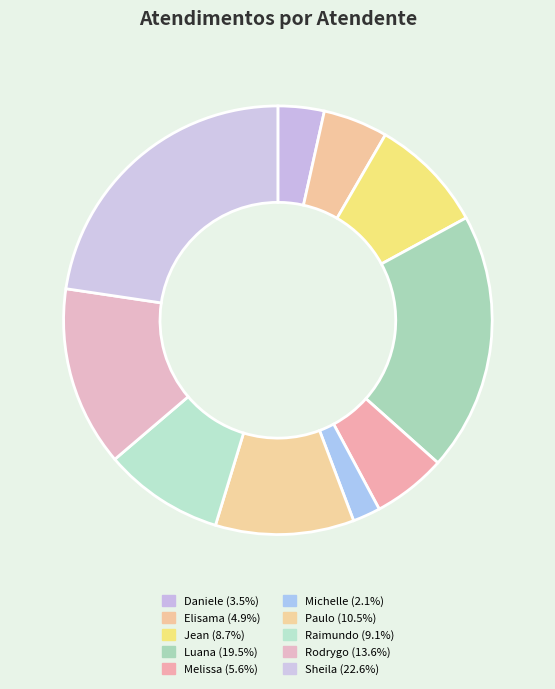

How many segments does this pie chart have?

10